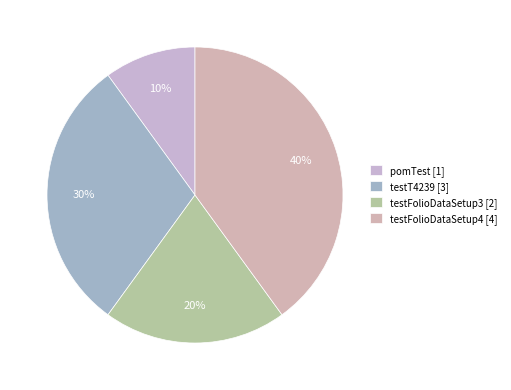

To the nearest percent, what is the difference between the testT4239 and testFolioDataSetup4 slice percentages?

10%